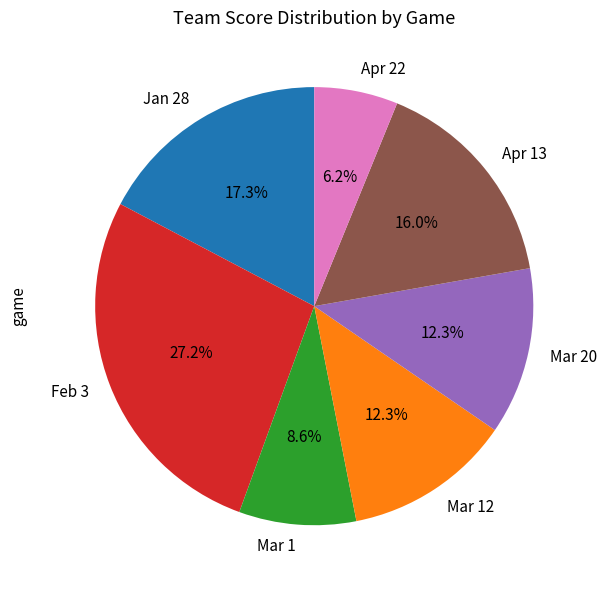

Between Feb 3 and Apr 13, which is larger?

Feb 3